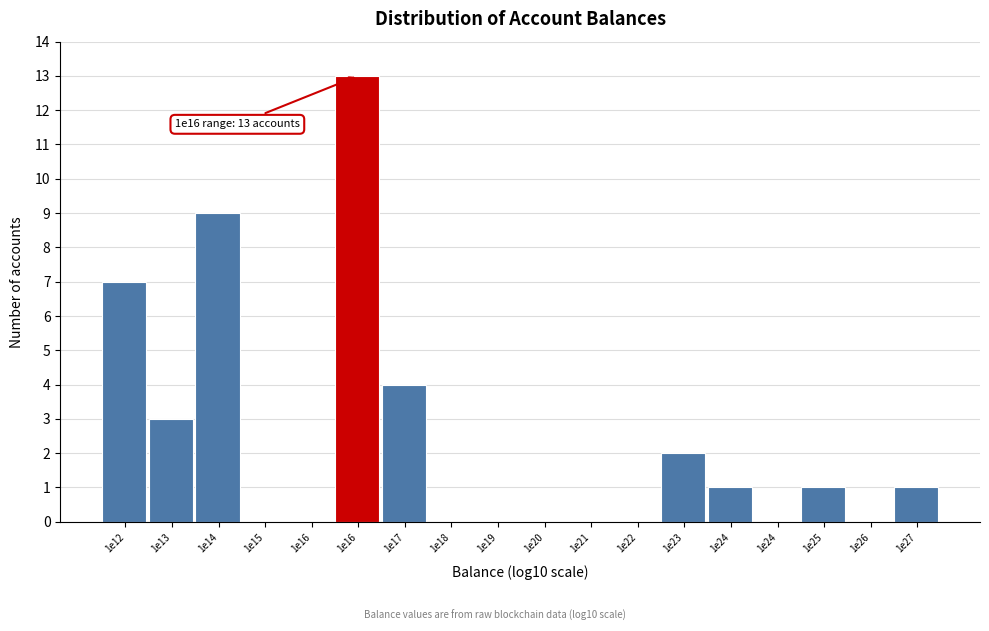

Are the bars horizontal?

No